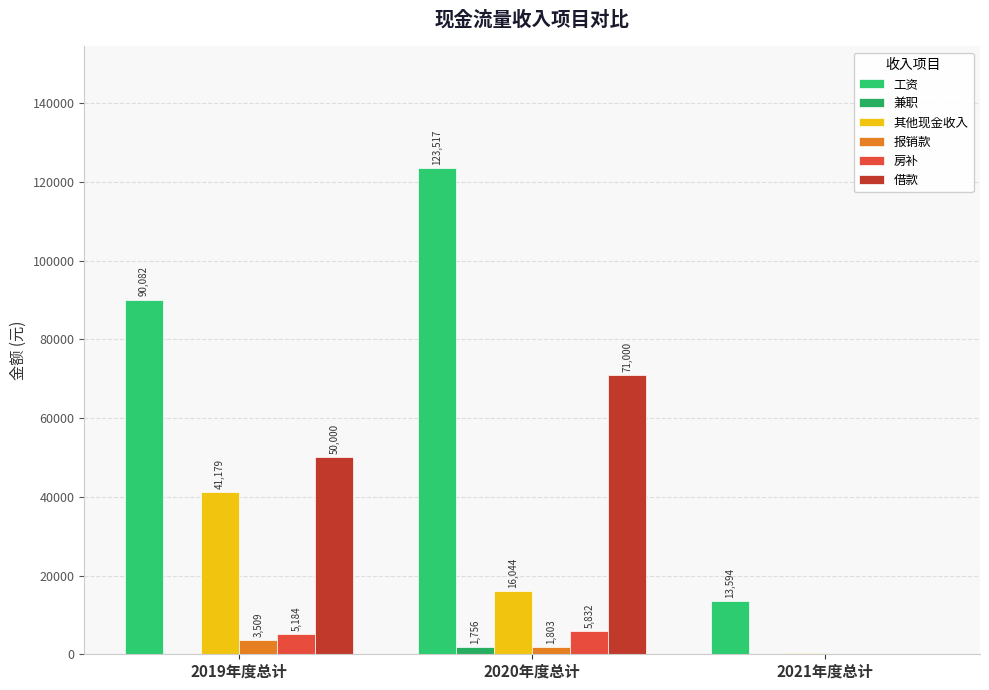

Between 2020年度总计 and 2021年度总计, which series saw the biggest shift?

工资